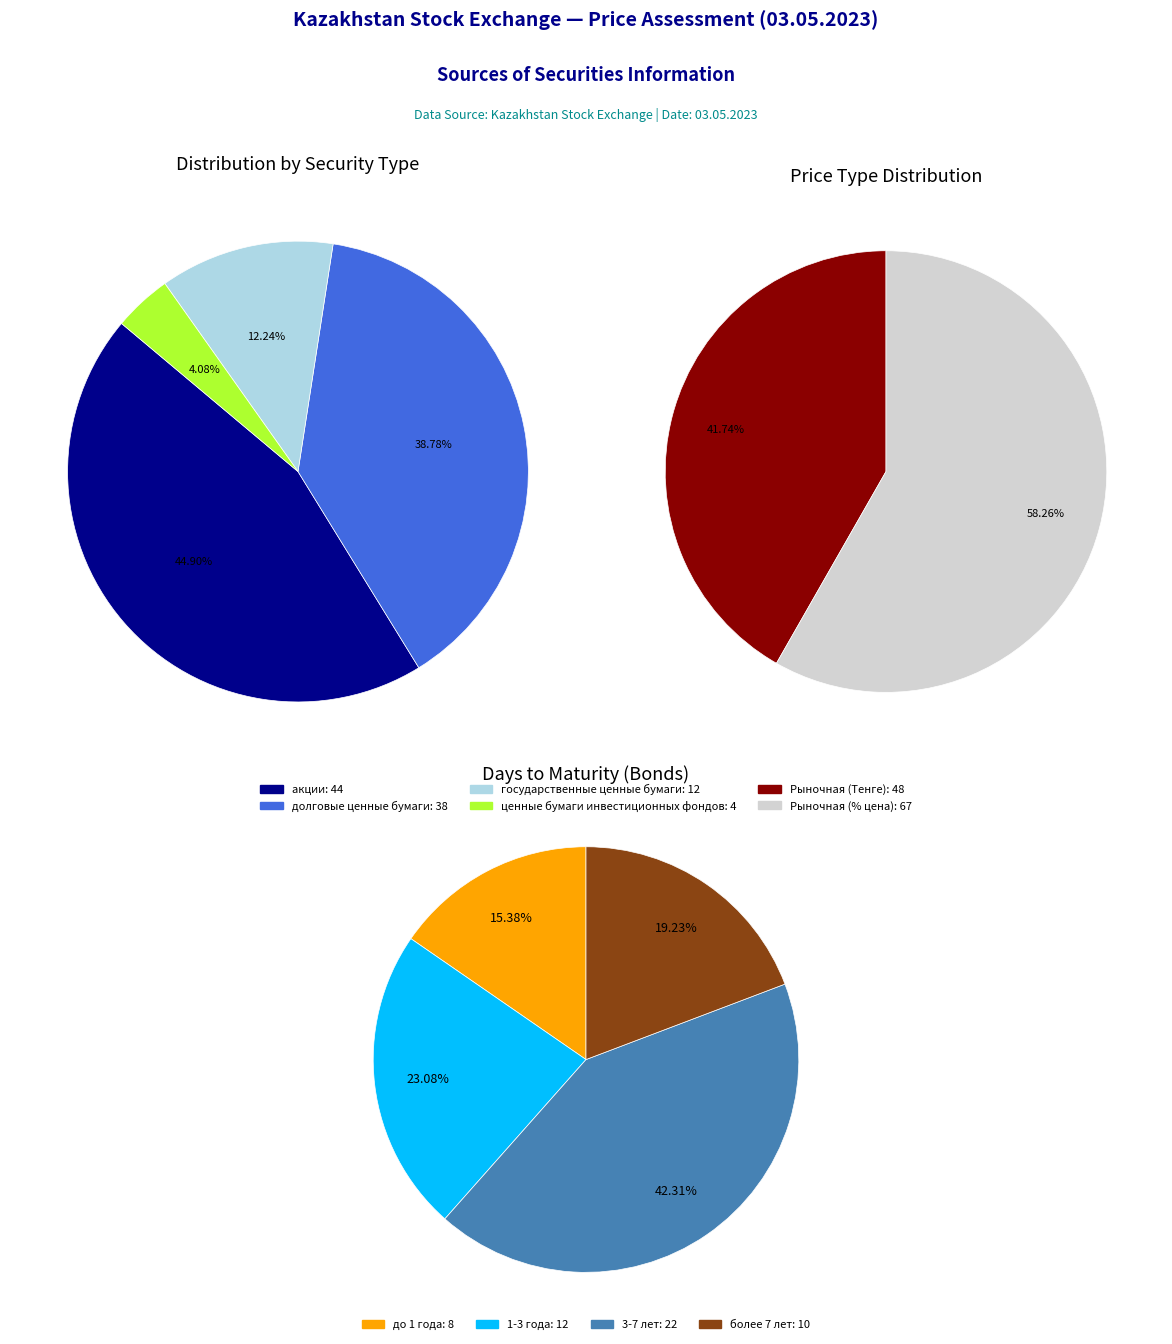

Is there a majority slice in this chart?

No